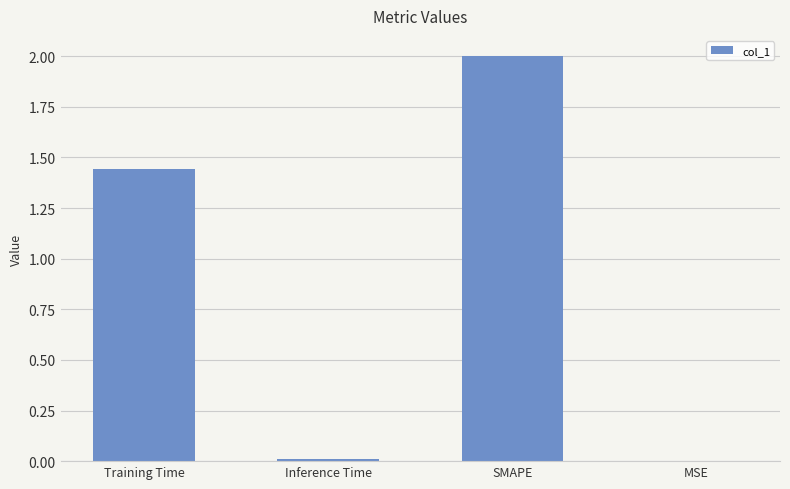

What is the sum of all values?

3.4